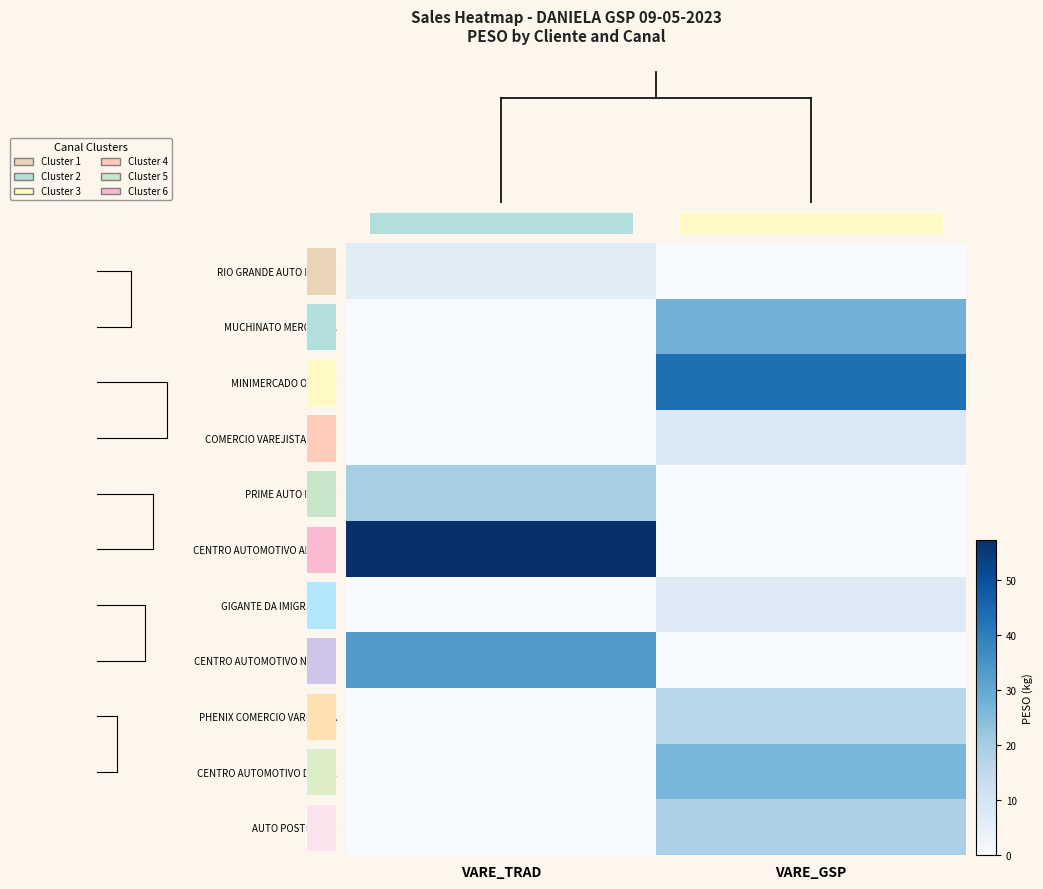

Rank the series at VARE_GSP from lowest to highest value.

RIO GRANDE AUTO POSTO, PRIME AUTO POSTO, CENTRO AUTOMOTIVO ABRAAO, CENTRO AUTOMOTIVO NAZARE, GIGANTE DA IMIGRANTES, COMERCIO VAREJISTA COMB, PHENIX COMERCIO VAREJISTA, AUTO POSTO 5300, CENTRO AUTOMOTIVO DUQUE, MUCHINATO MERCEARIA, MINIMERCADO OSHIRO